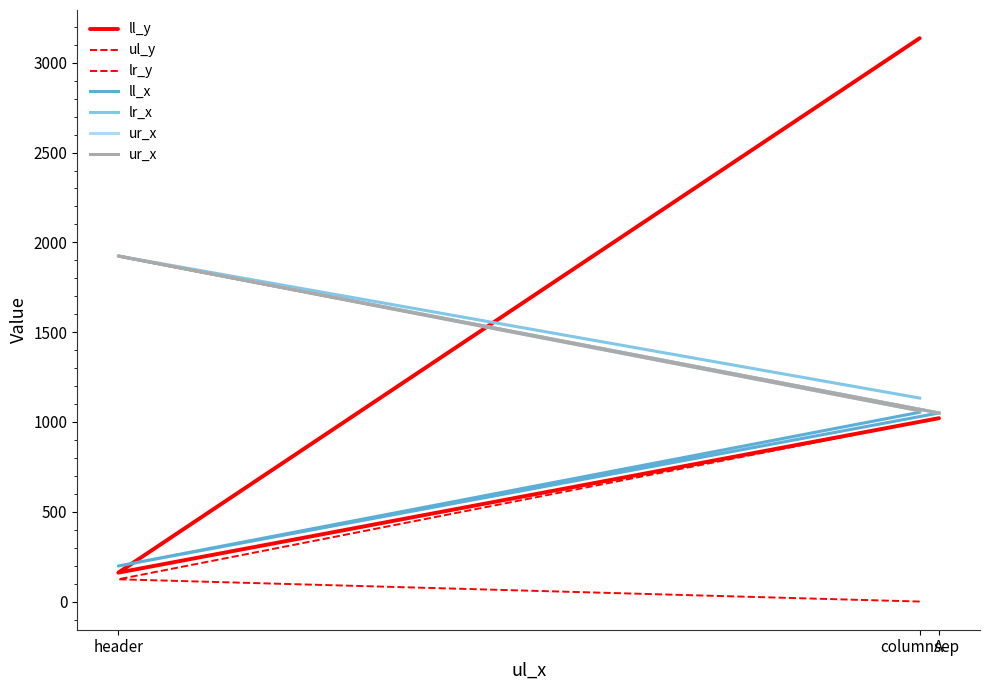

What is the difference between the highest and lowest values at columnsep?

3137